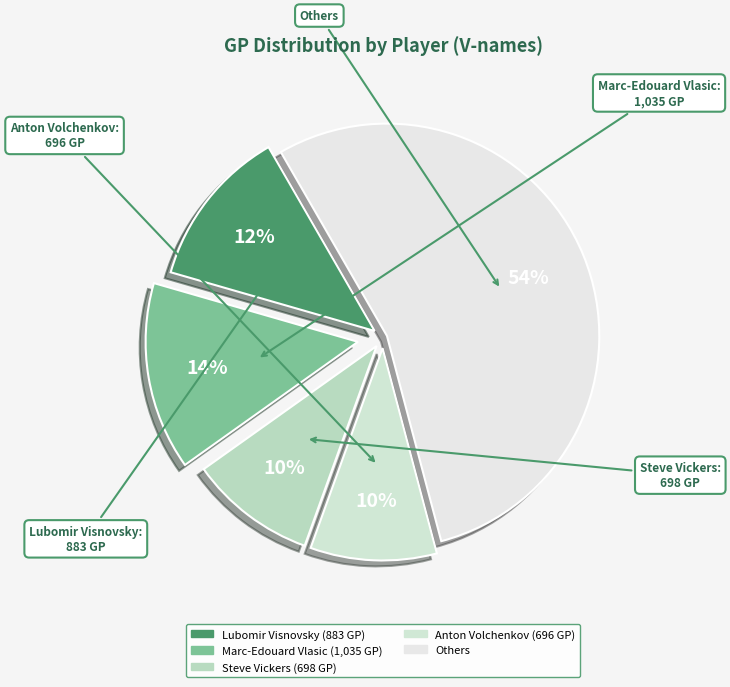

How many slices are in this pie chart?

5